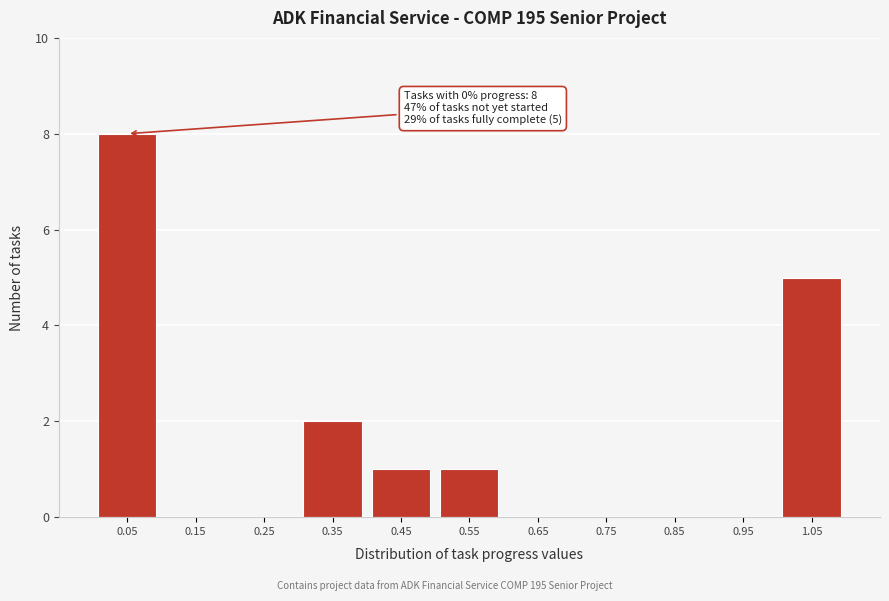

Which range on the x-axis has the tallest bar?

0.0 to 0.1